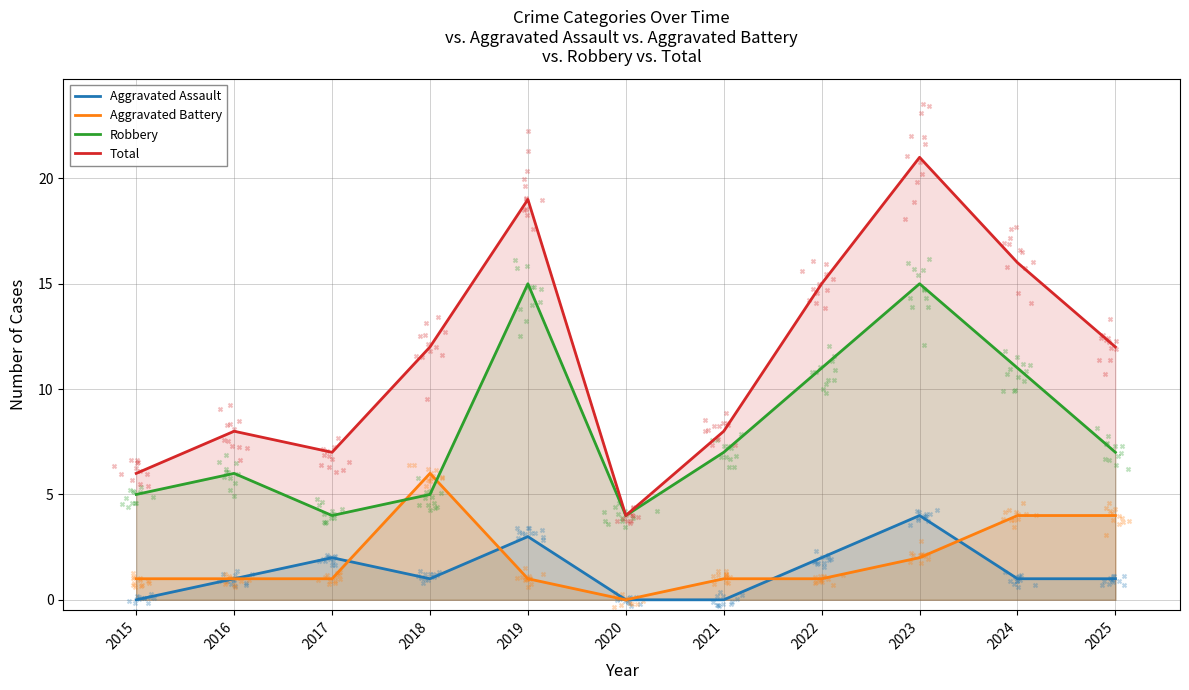

What is the total value across all series at 2018?

24